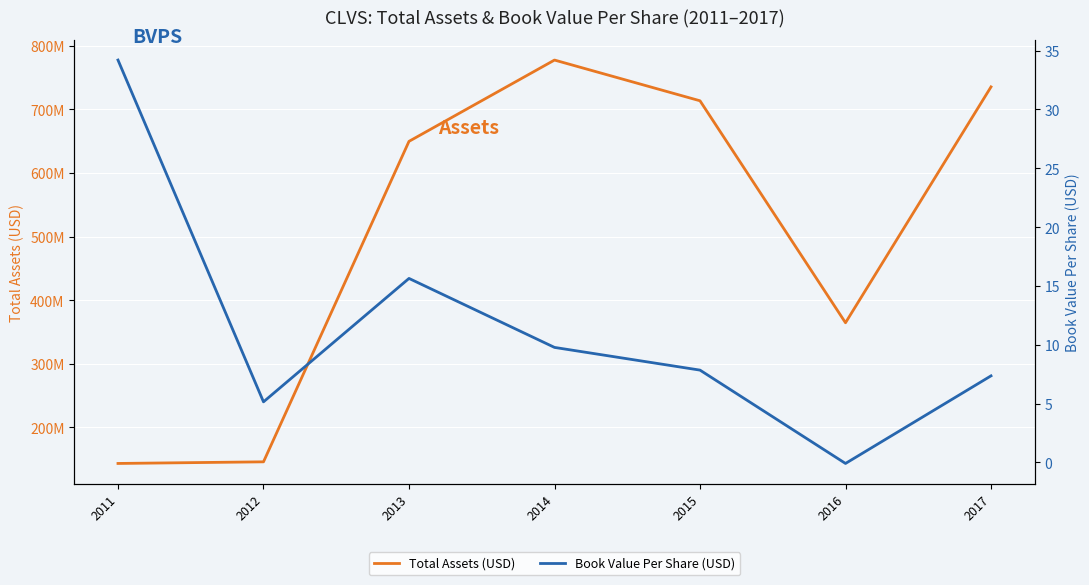

The bvps series shows 11.3 at 2017. True or false?

False